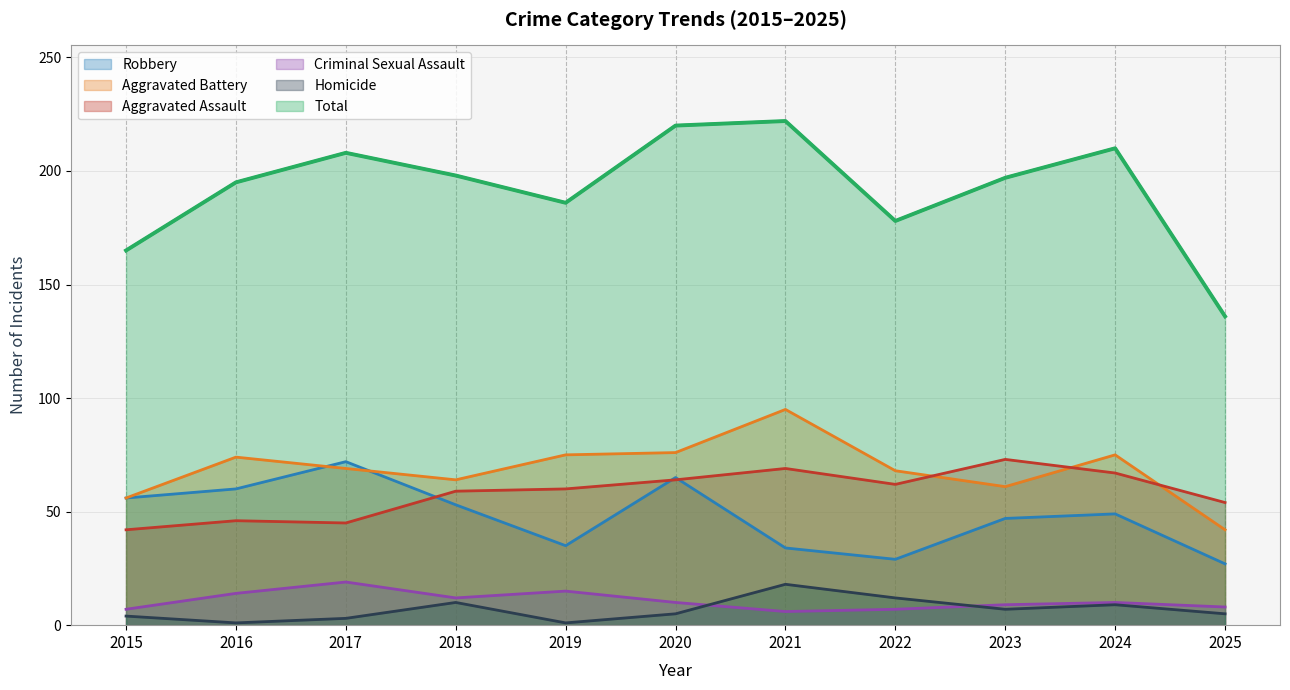

Count the number of data series in this chart.

6